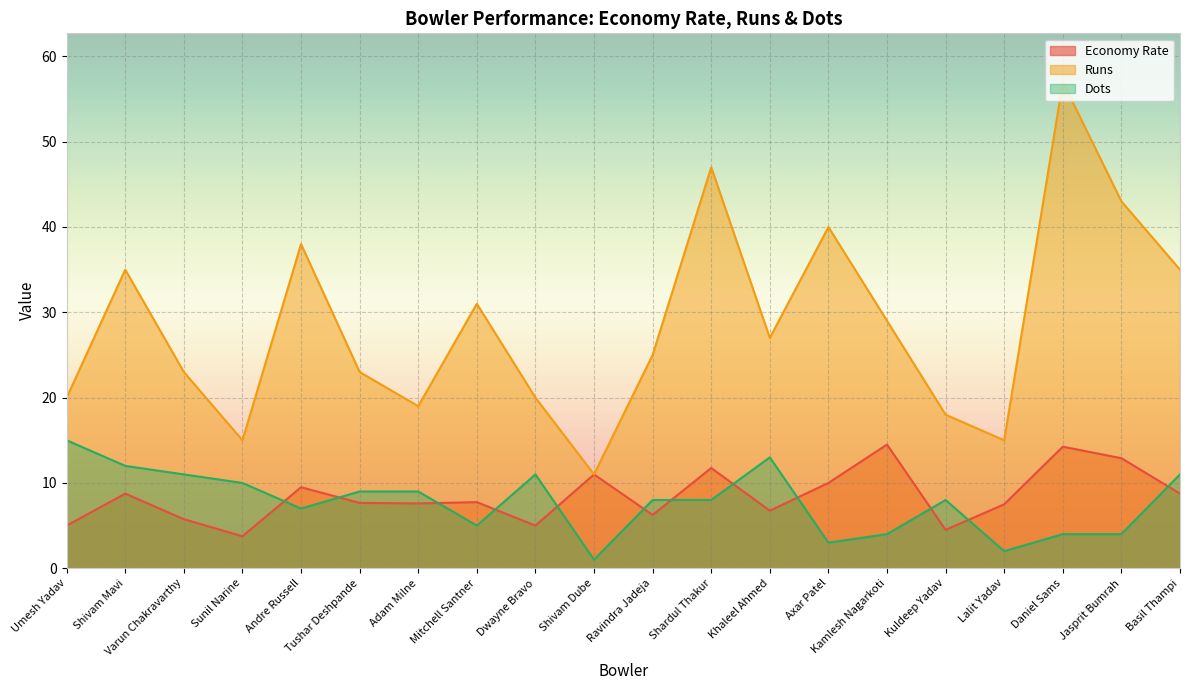

Between Umesh Yadav and Jasprit Bumrah, which series saw the biggest shift?

Runs